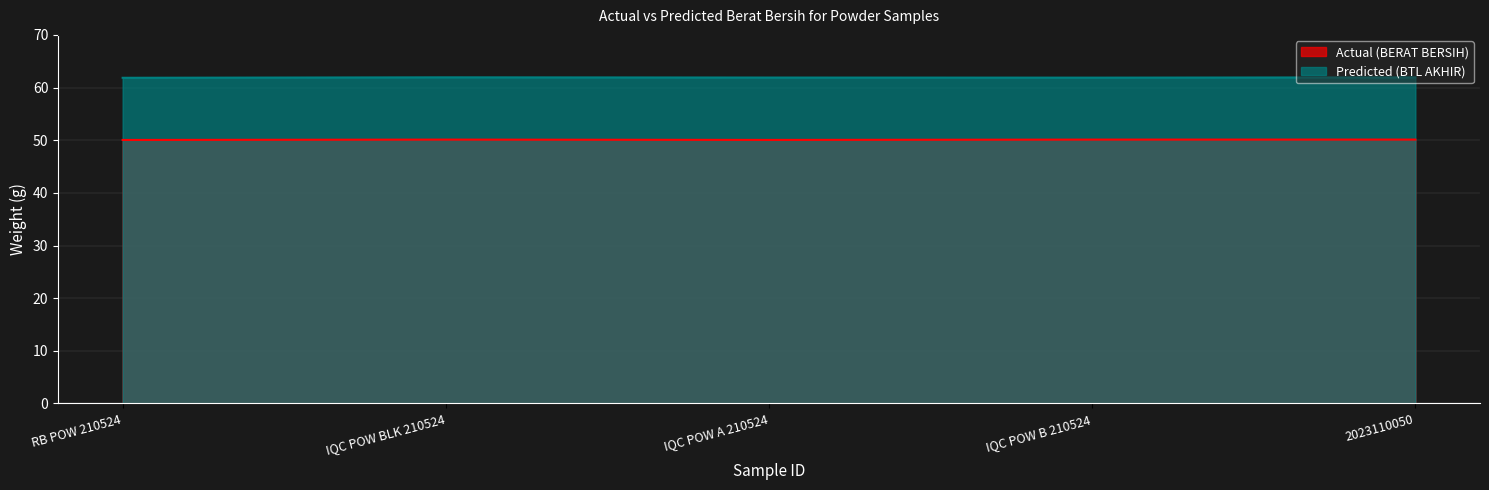

Where is Predicted (BTL AKHIR) nearest to the value 61?

RB POW 210524